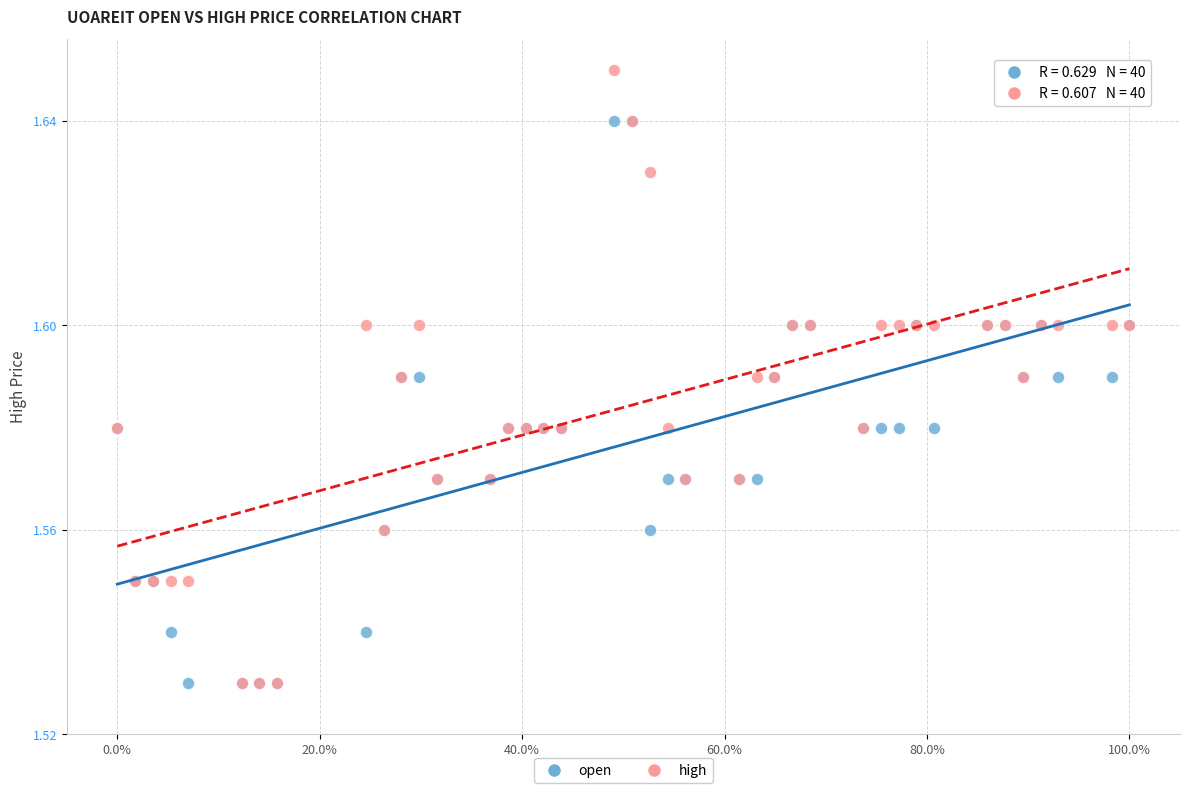

What are all the series names shown in the legend?

open, high